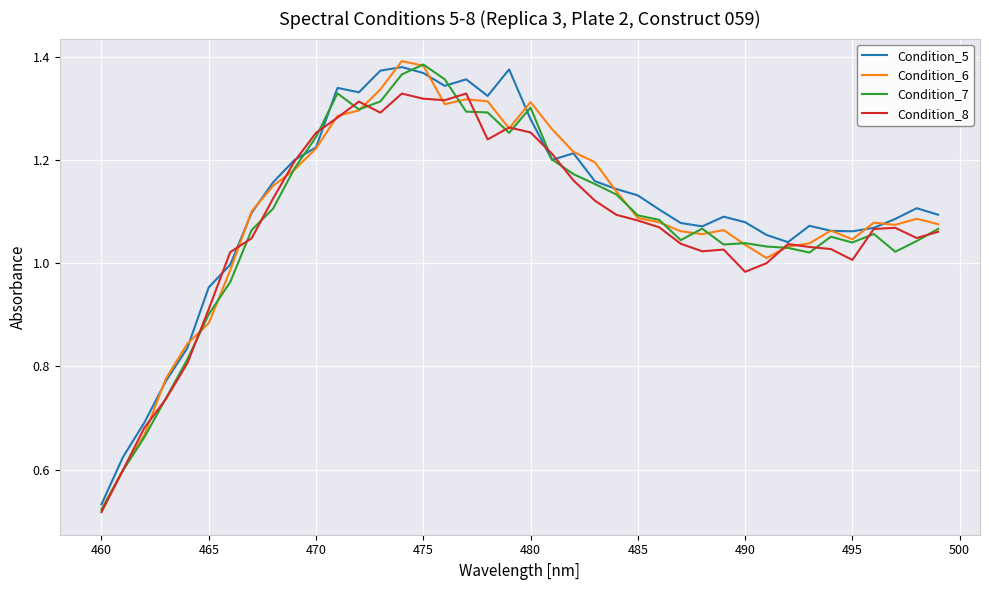

What are all the series names shown in the legend?

Condition_5, Condition_6, Condition_7, Condition_8